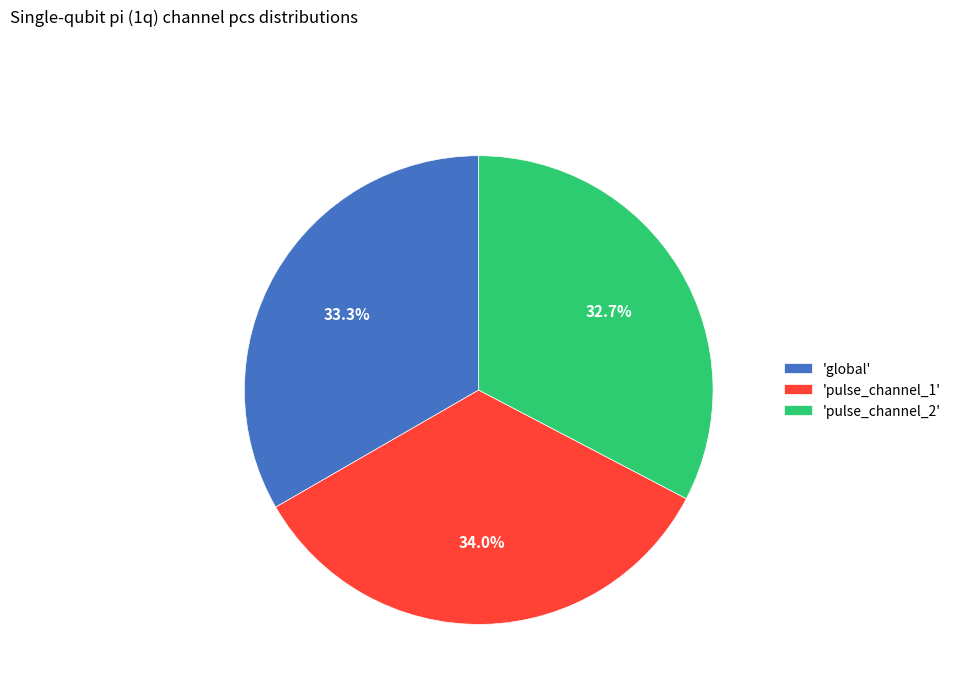

Which slice is the smallest?

'pulse_channel_2'